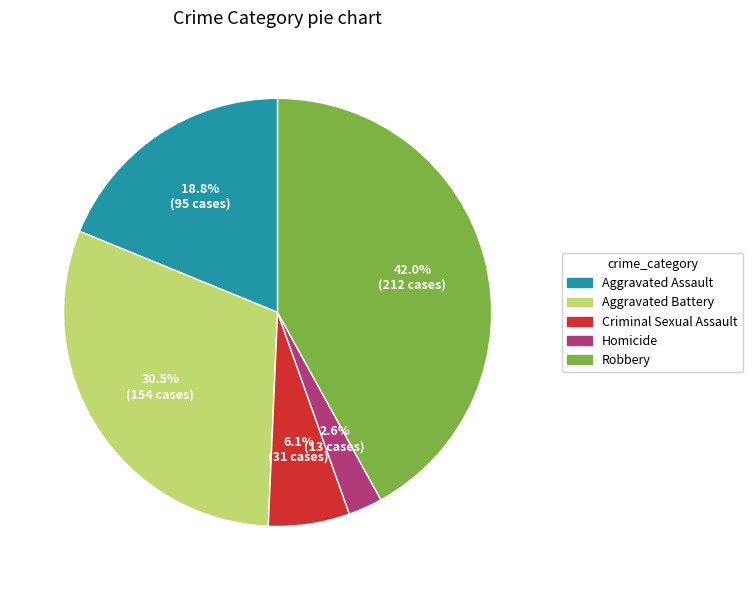

What is the ratio of the value at Criminal Sexual Assault to the value at Aggravated Assault?

0.3